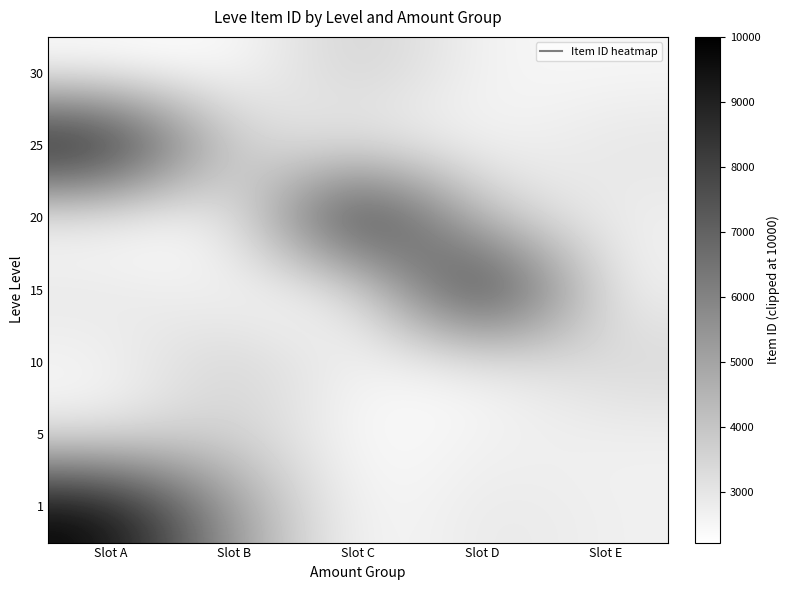

What is the total value across all series at Slot A?

32704